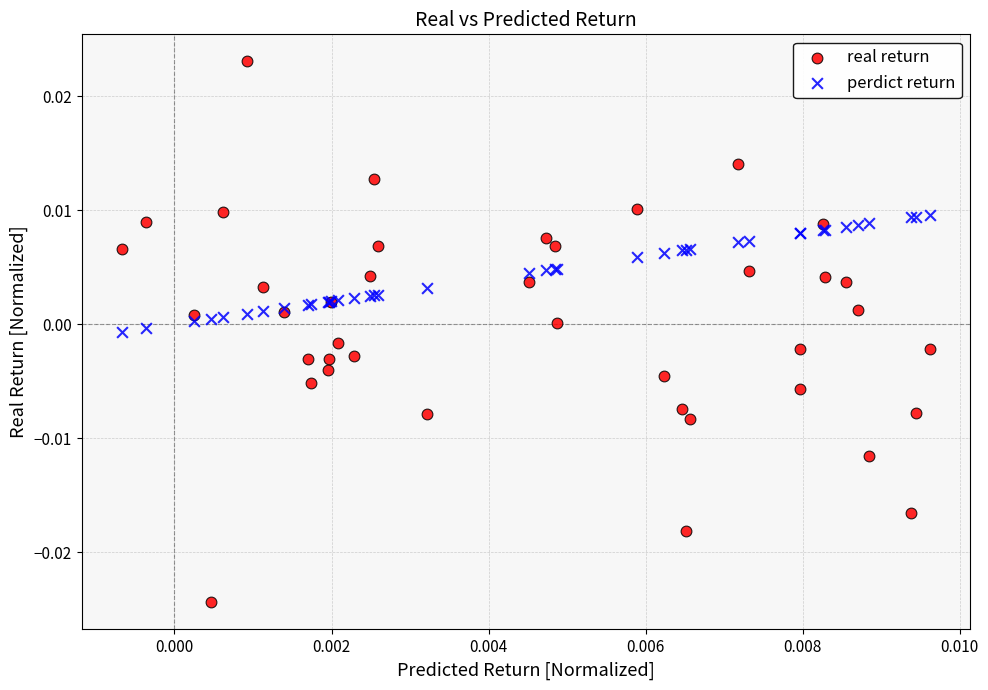

Which series contains the lowest Y value?

real return